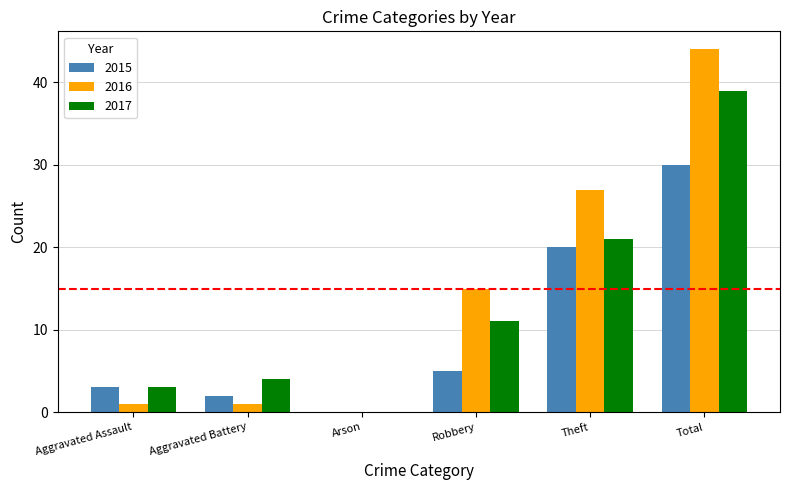

How many groups of bars are there?

6